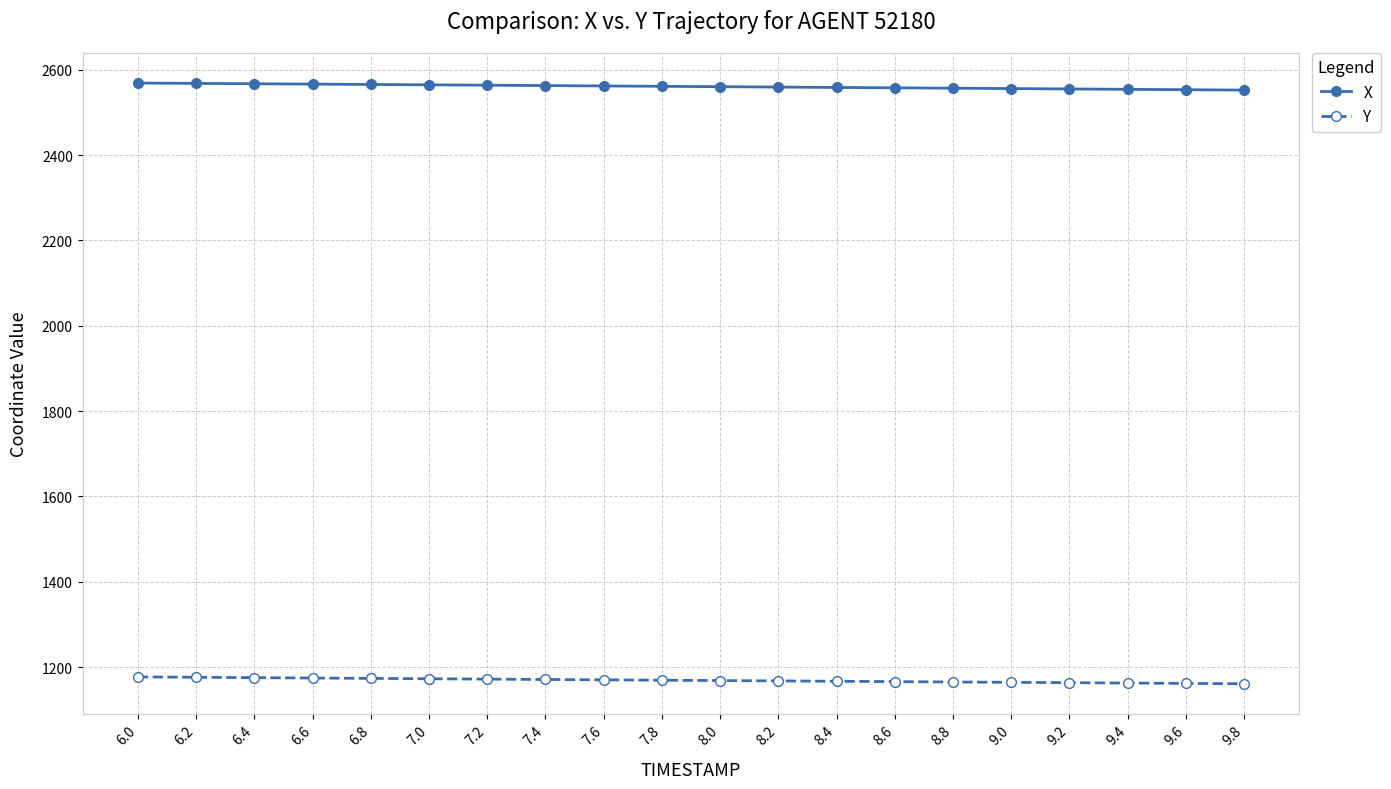

True or false: Y and X intersect in this chart.

False